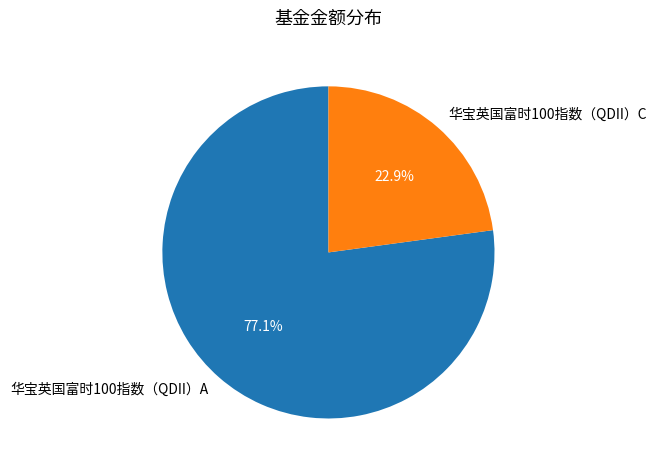

What is the smallest slice in the pie chart?

华宝英国富时100指数（QDII）C